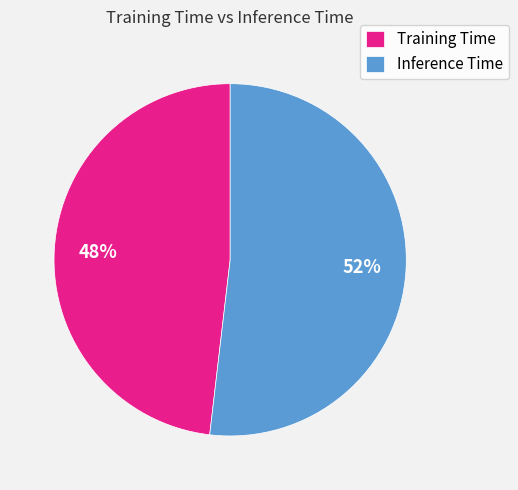

Which slice is the largest?

Inference Time